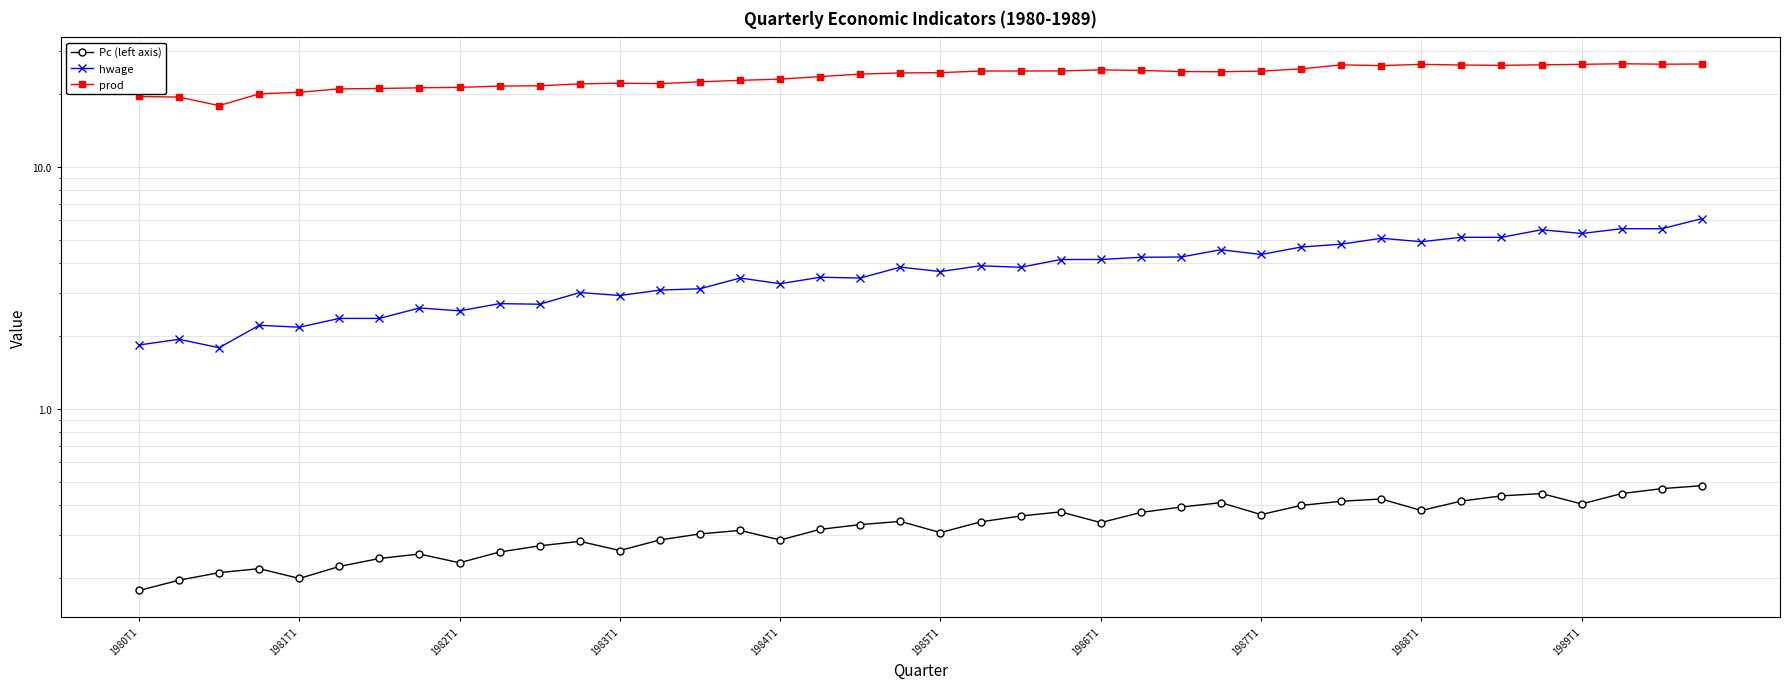

At which category does the chart reach its peak across all series?

37